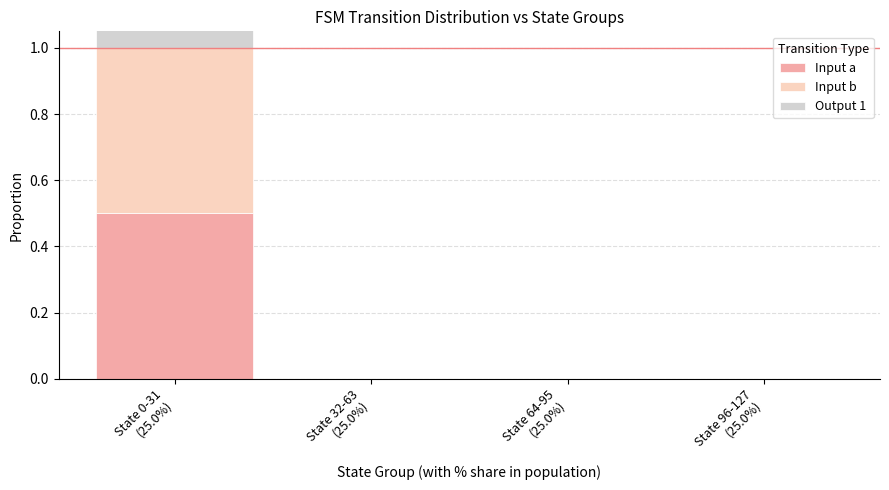

What is the difference between the maximum and minimum values in the Input a series?

0.5